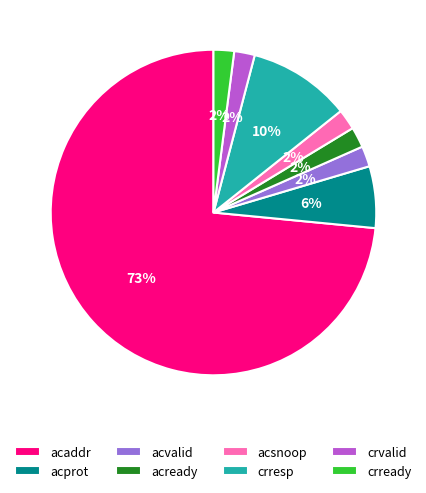

To the nearest percent, what is the combined percentage of crvalid and acaddr?

76%